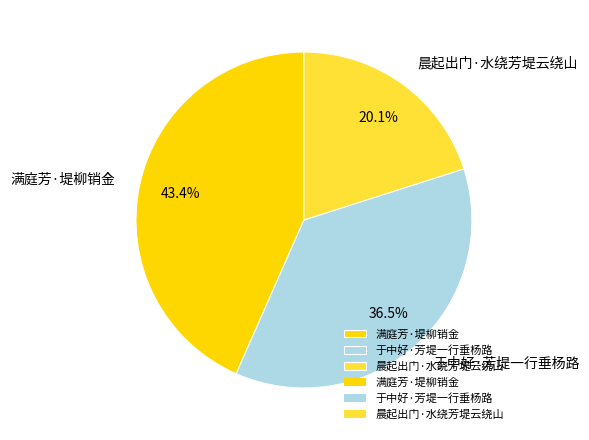

True or false: 满庭芳·堤柳销金 accounts for 54% of the total.

False